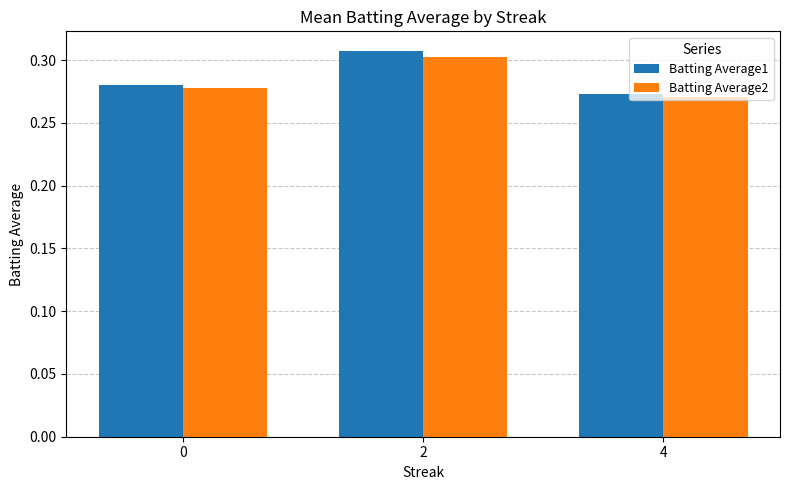

Which series has the largest range (max minus min)?

Batting Average1